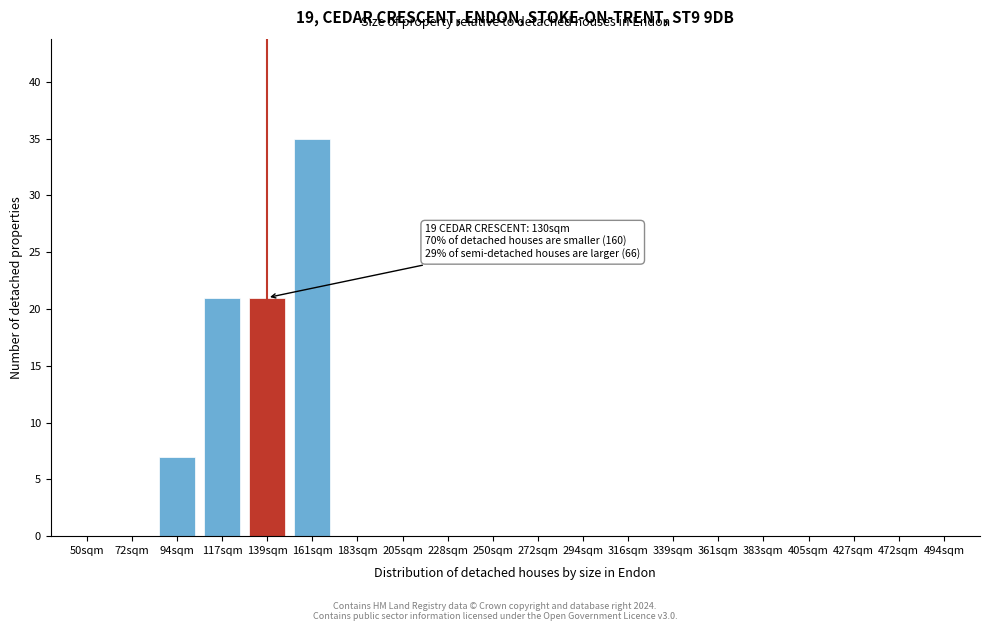

Reading left to right, extract all data points from this chart.

50sqm=0	72sqm=0	94sqm=7	117sqm=21	139sqm=21	161sqm=35	183sqm=0	205sqm=0	228sqm=0	250sqm=0	272sqm=0	294sqm=0	316sqm=0	339sqm=0	361sqm=0	383sqm=0	405sqm=0	427sqm=0	472sqm=0	494sqm=0